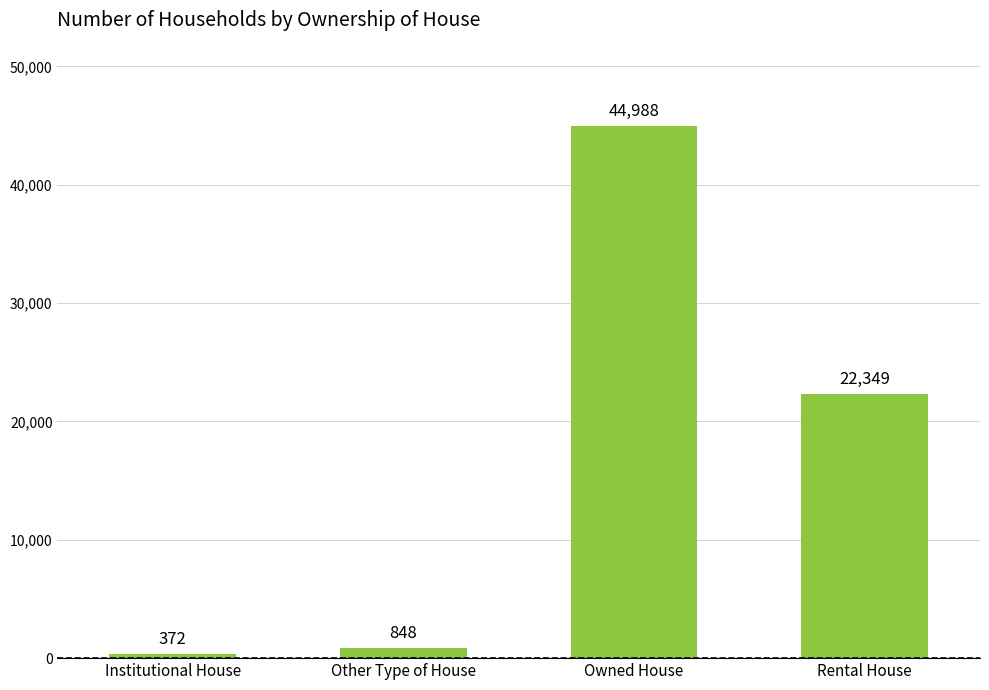

True or false: the data shows 11820 at Rental House.

False